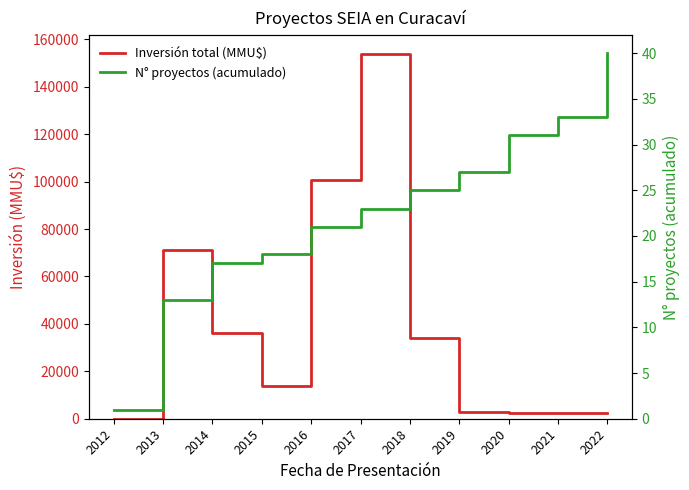

At which label does Inversión total (MMU$) first exceed 13613?

2013